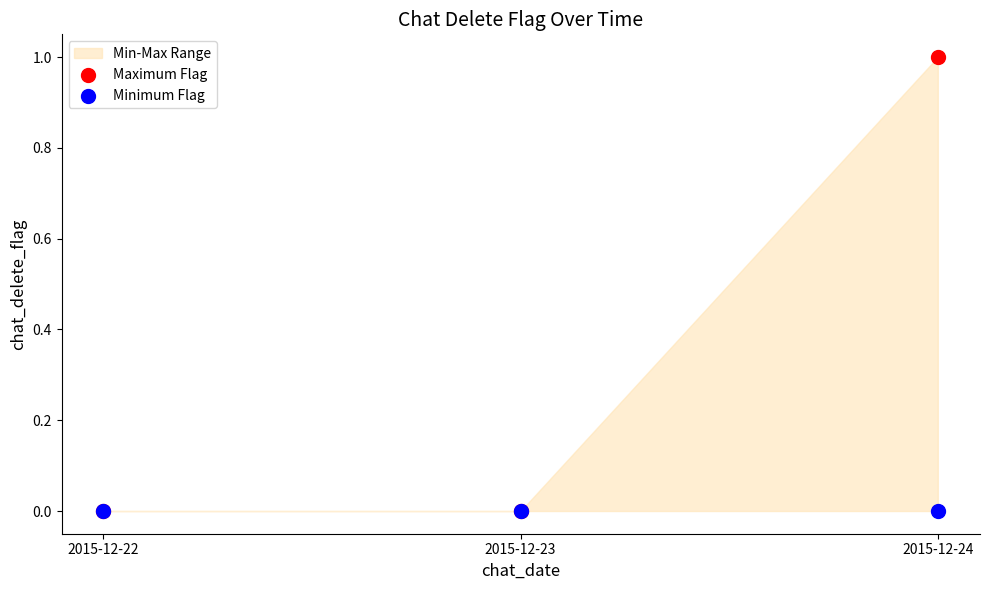

Which series has the largest Y range (max minus min)?

Maximum Flag